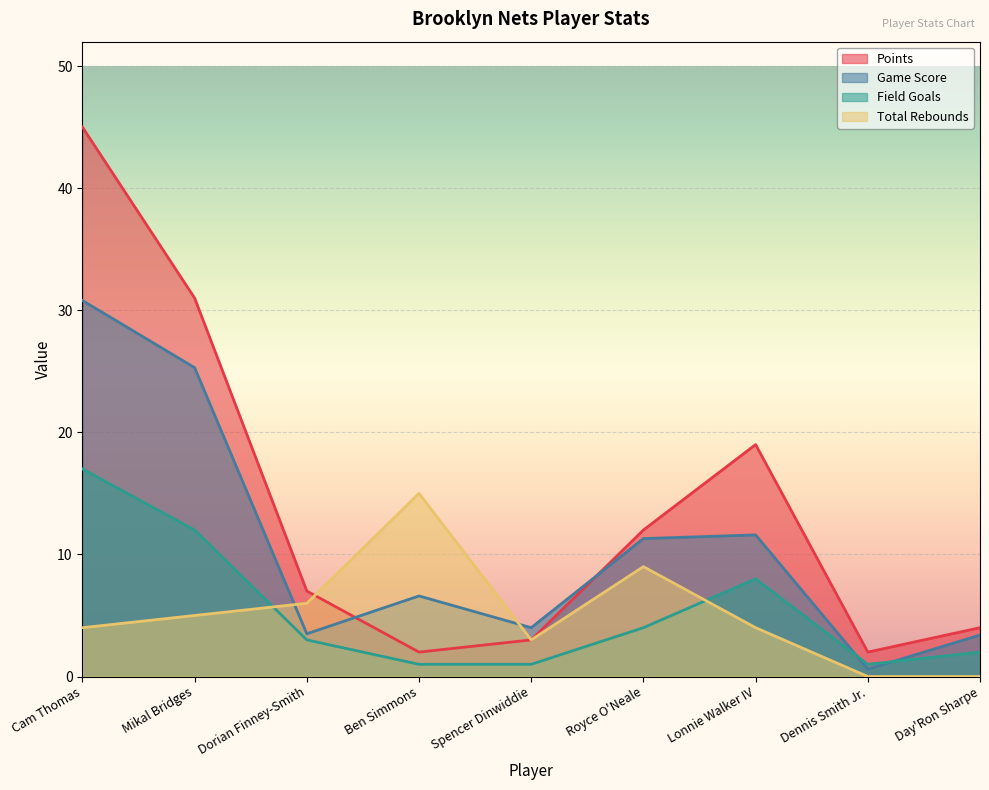

Reading left to right, extract all data points from this chart.

Points: Cam Thomas=45.0	Mikal Bridges=31.0	Dorian Finney-Smith=7.0	Ben Simmons=2.0	Spencer Dinwiddie=3.0	Royce O'Neale=12.0	Lonnie Walker IV=19.0	Dennis Smith Jr.=2.0	Day'Ron Sharpe=4.0
Game Score: Cam Thomas=30.8	Mikal Bridges=25.3	Dorian Finney-Smith=3.5	Ben Simmons=6.6	Spencer Dinwiddie=4.0	Royce O'Neale=11.3	Lonnie Walker IV=11.6	Dennis Smith Jr.=0.6	Day'Ron Sharpe=3.4
Field Goals: Cam Thomas=17.0	Mikal Bridges=12.0	Dorian Finney-Smith=3.0	Ben Simmons=1.0	Spencer Dinwiddie=1.0	Royce O'Neale=4.0	Lonnie Walker IV=8.0	Dennis Smith Jr.=1.0	Day'Ron Sharpe=2.0
Total Rebounds: Cam Thomas=4.0	Mikal Bridges=5.0	Dorian Finney-Smith=6.0	Ben Simmons=15.0	Spencer Dinwiddie=3.0	Royce O'Neale=9.0	Lonnie Walker IV=4.0	Dennis Smith Jr.=0.0	Day'Ron Sharpe=0.0